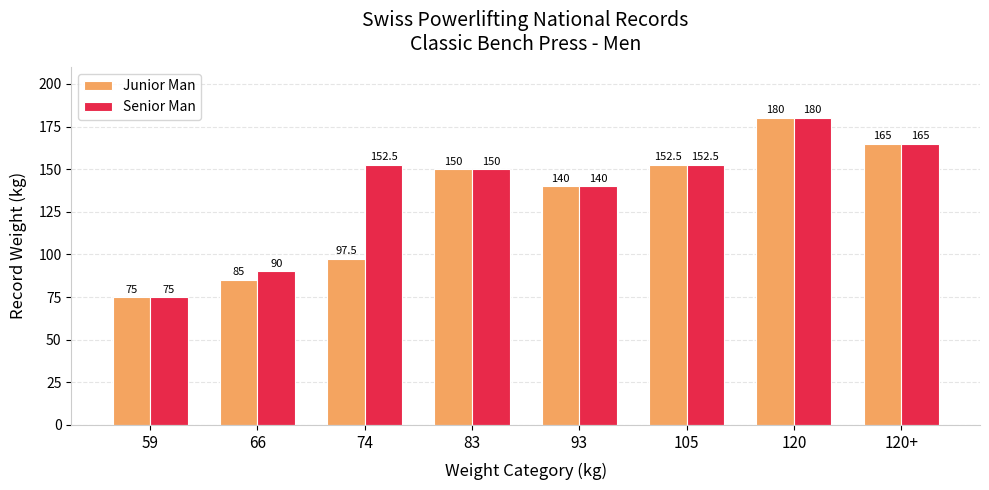

What is the difference between the Junior Man values at 59 and 120?

105.0